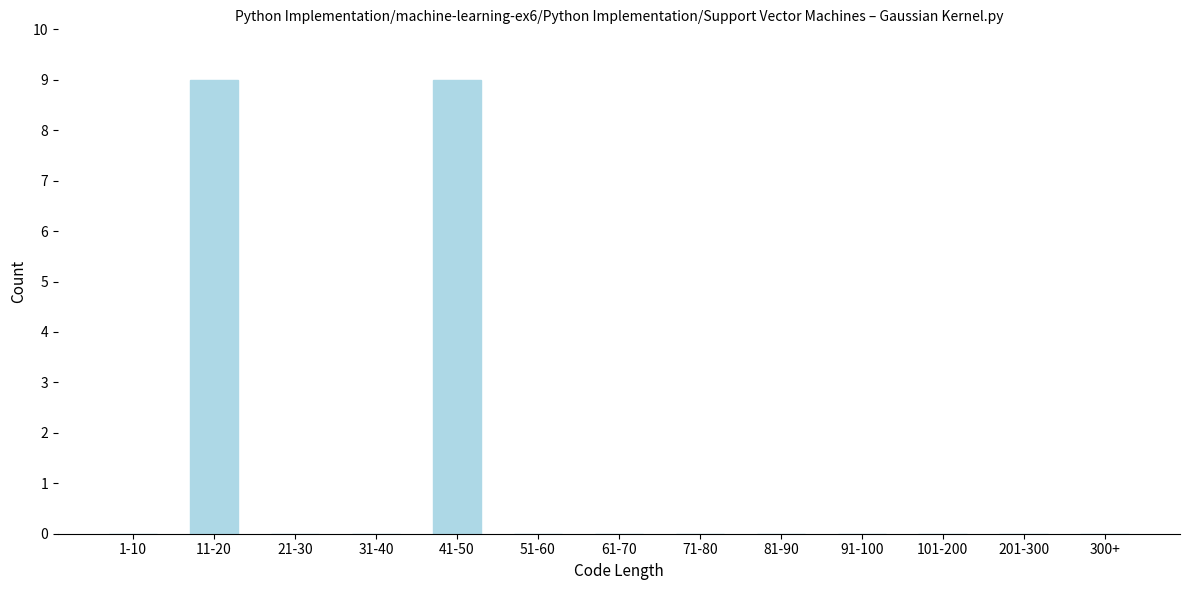

Reading right to left, transcribe all the data shown in this chart.

300+=0	201-300=0	101-200=0	91-100=0	81-90=0	71-80=0	61-70=0	51-60=0	41-50=9	31-40=0	21-30=0	11-20=9	1-10=0